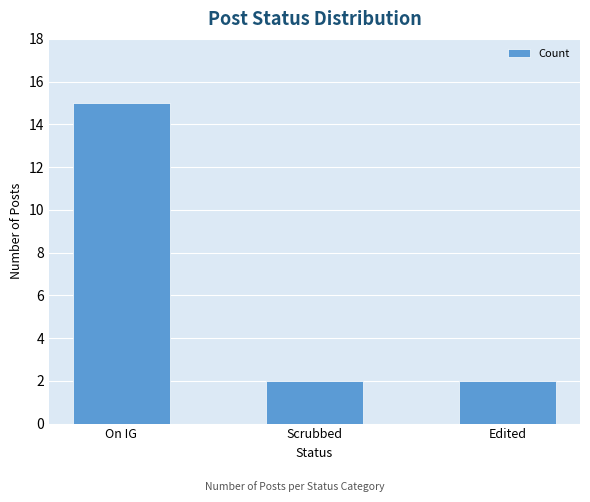

Count the values in the range 2 to 15.

3